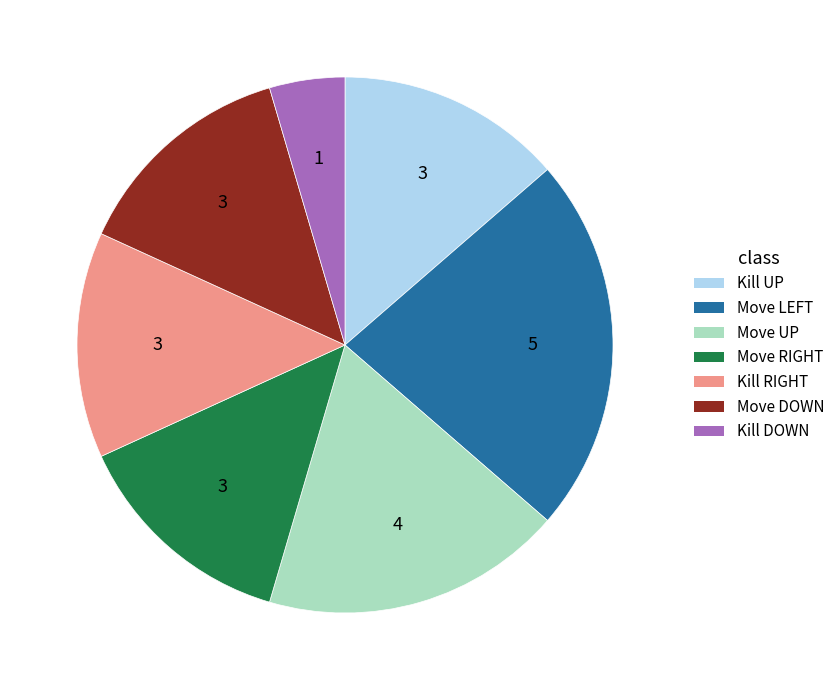

True or false: Move DOWN accounts for 21% of the total.

False